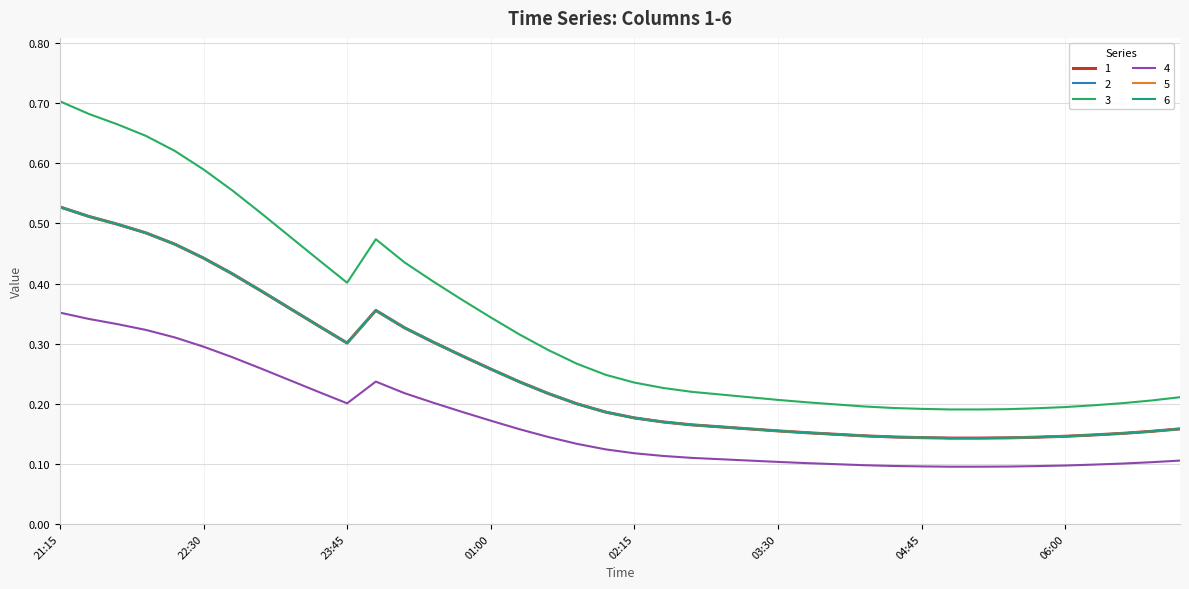

Does the chart have visible grid lines?

Yes